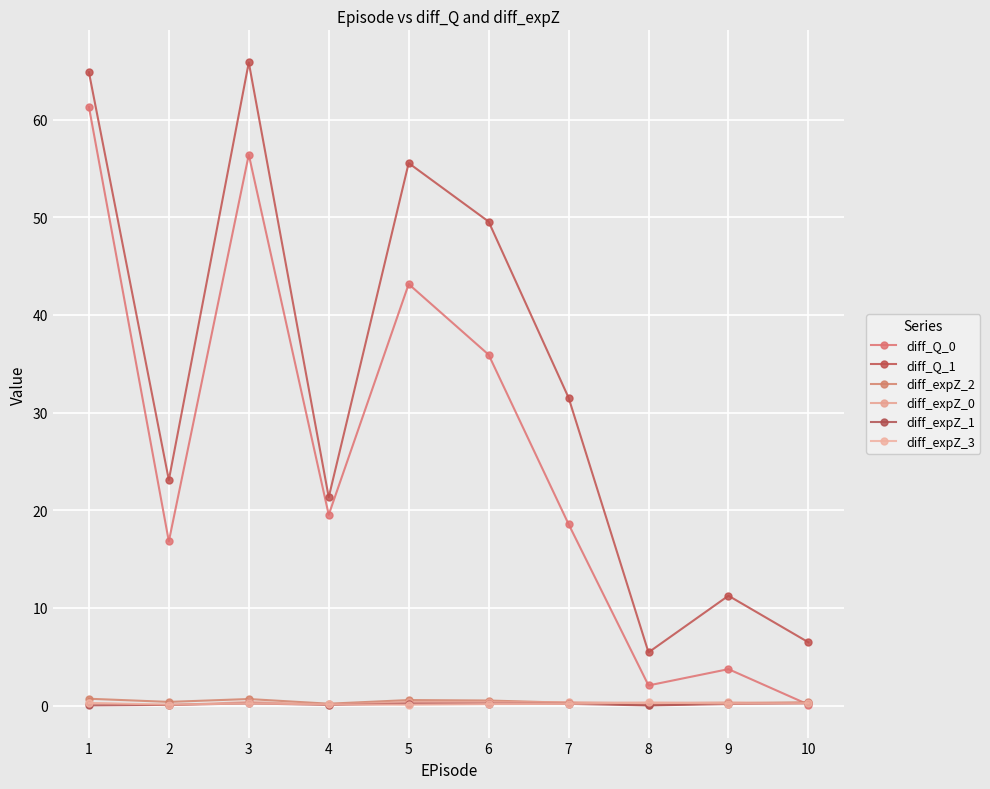

List the series in order of their peak value, lowest first.

diff_expZ_1, diff_expZ_3, diff_expZ_0, diff_expZ_2, diff_Q_0, diff_Q_1